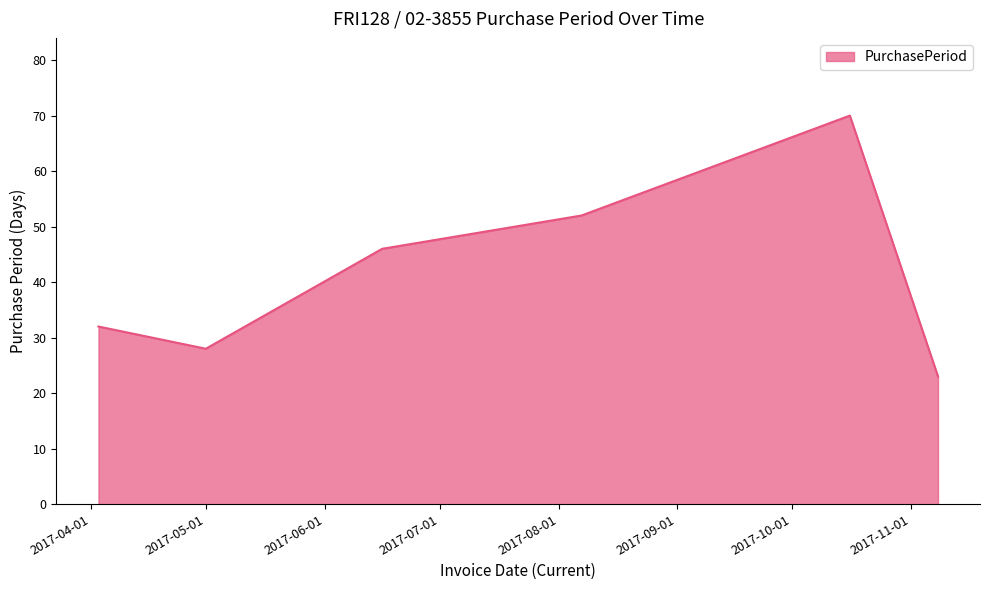

What is the greatest value displayed?

70